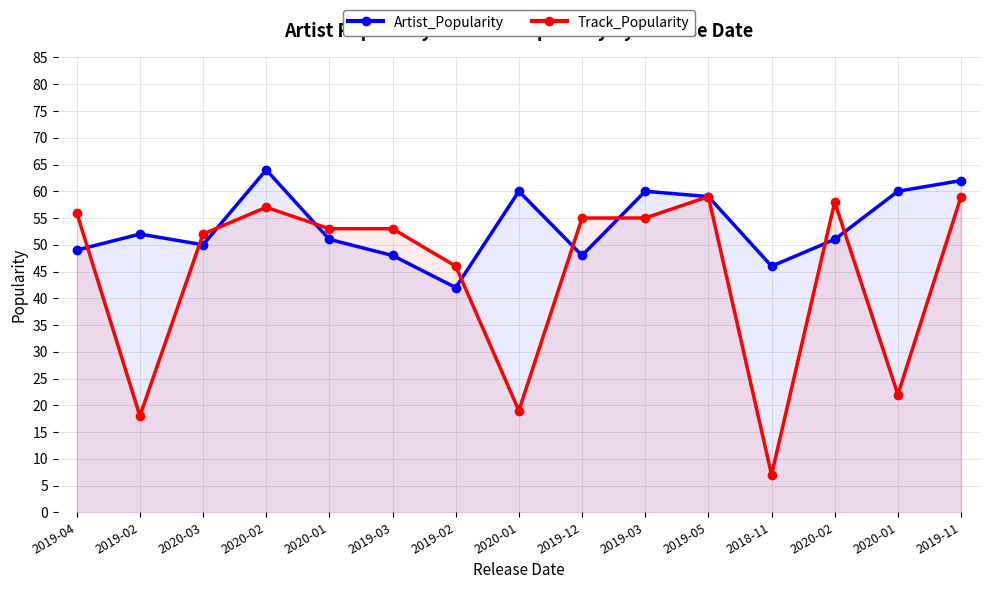

What is the label of the 6th point from the right?

2019-03